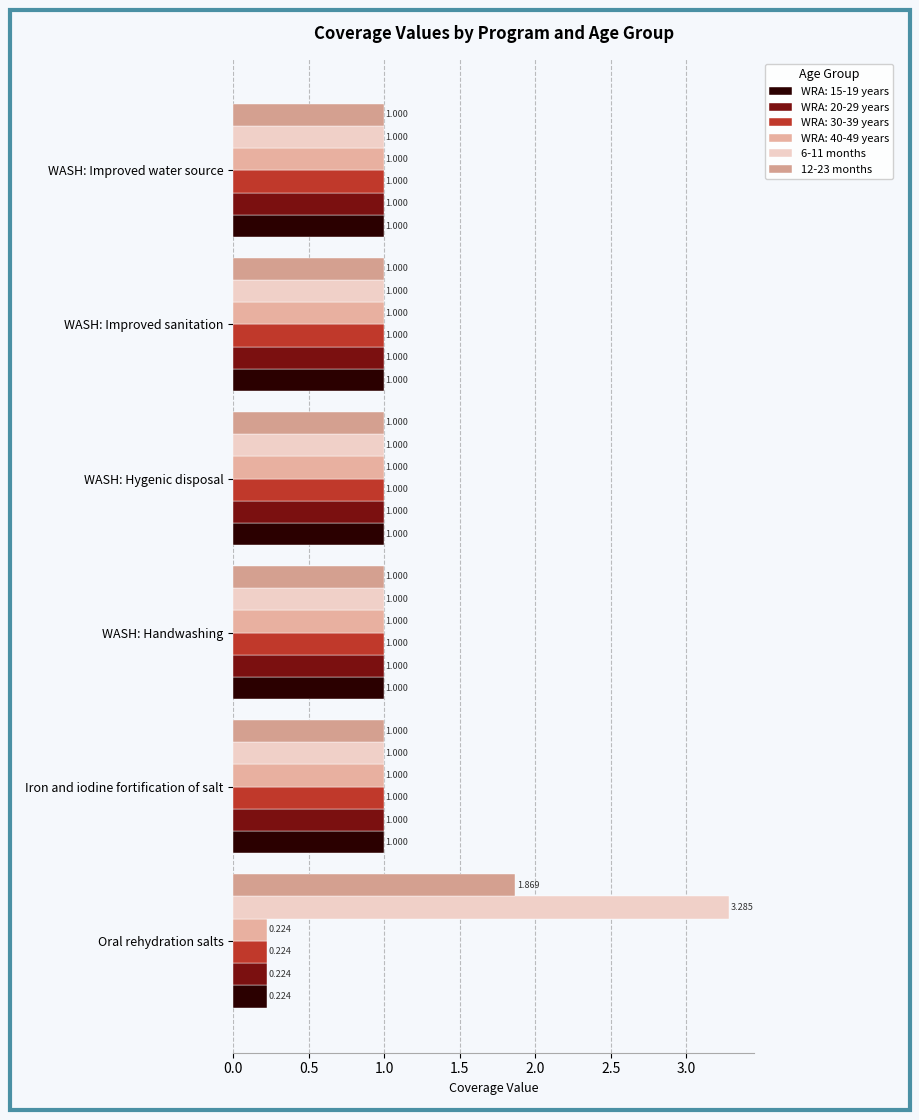

How many values in the WRA: 40-49 years series are below 1?

1